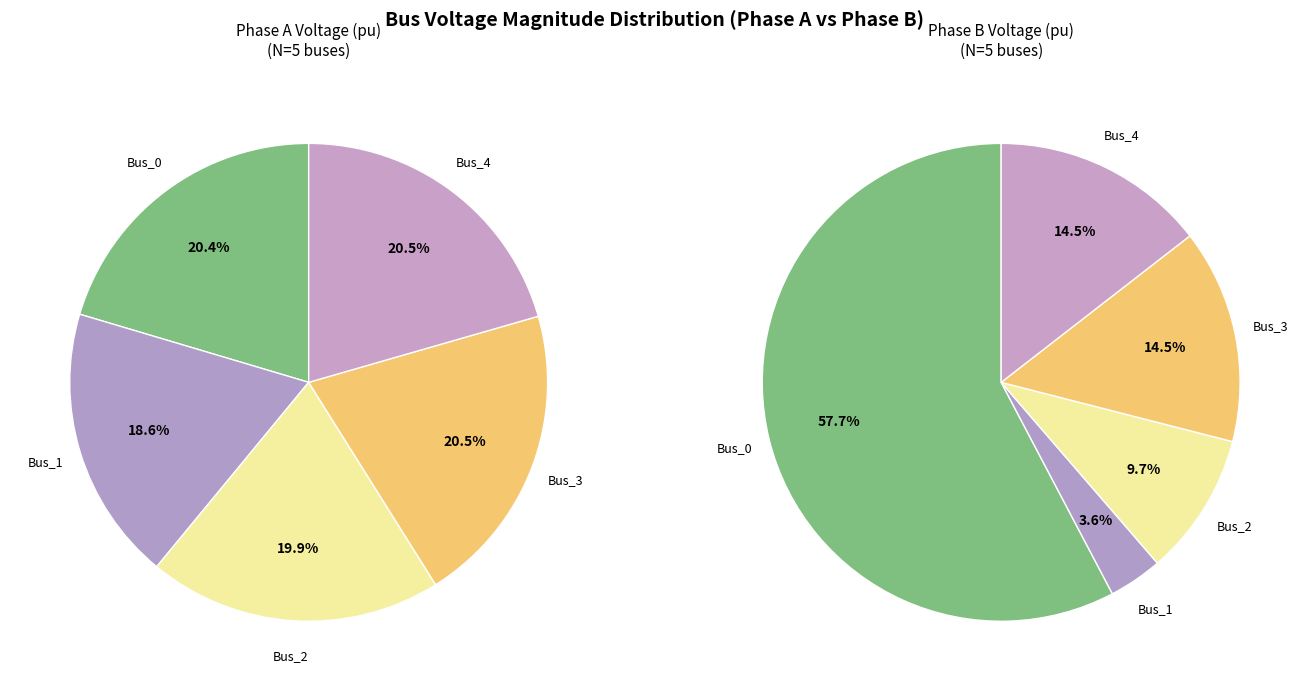

Is the sum of values_a and values_b greater than half?

No